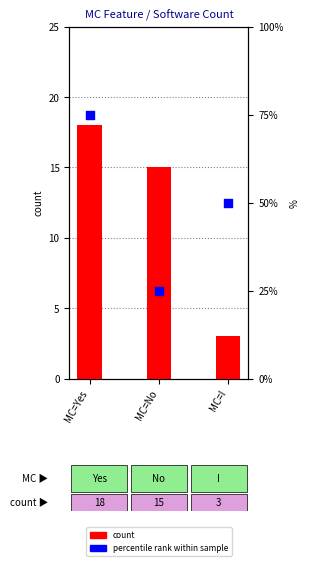

Which series contains the lowest Y value?

count